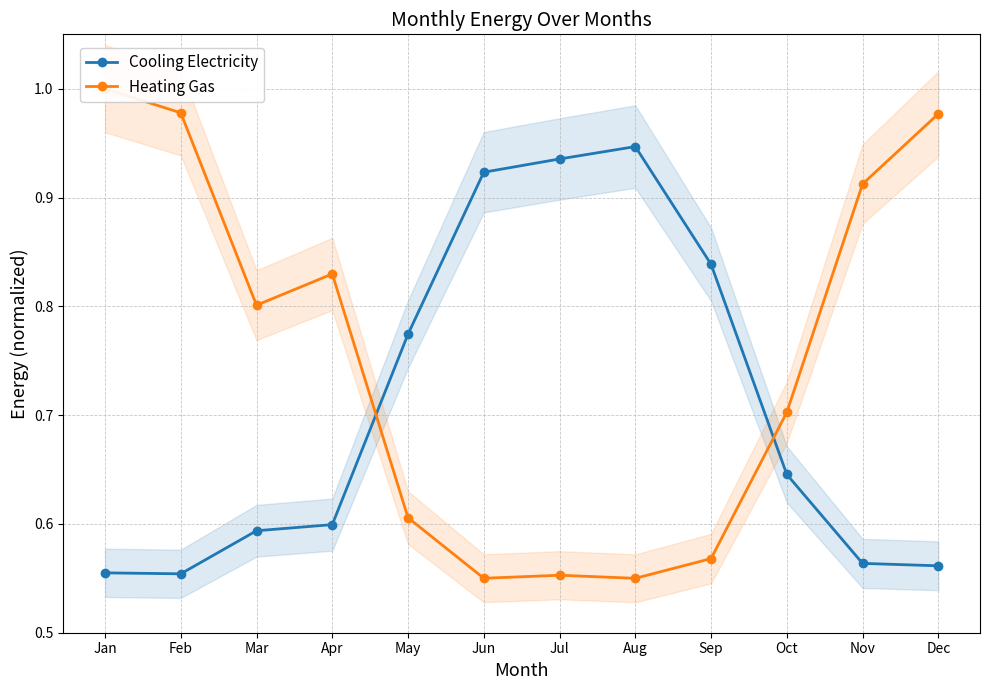

Between Feb and Oct, which series saw the biggest shift?

Heating Gas